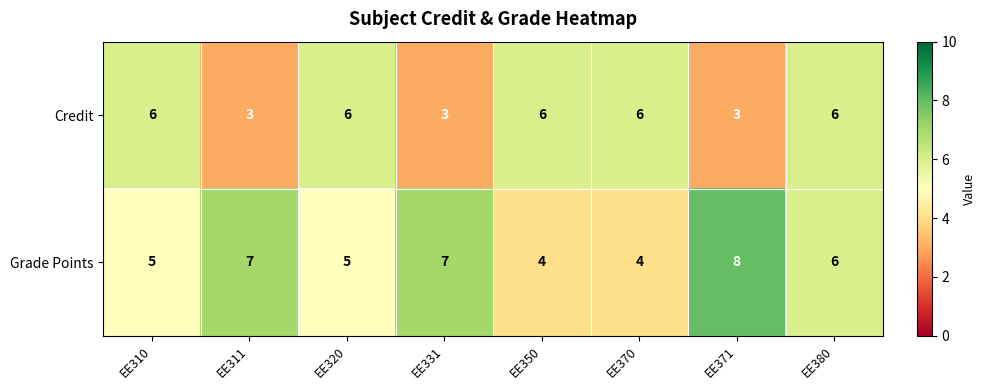

Reading left to right, transcribe all the data shown in this chart.

Credit: 6	3	6	3	6	6	3	6
Grade Points: 5	7	5	7	4	4	8	6